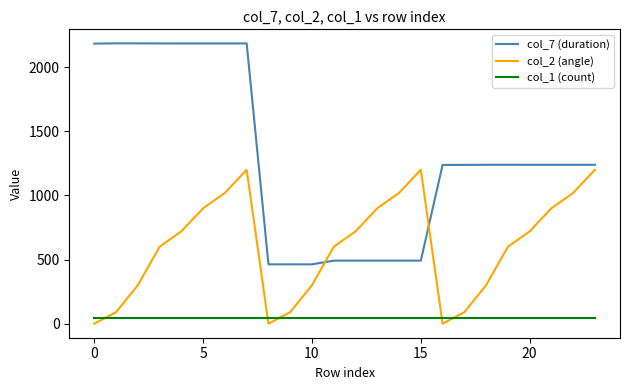

True or false: col_1 (count) and col_7 (duration) intersect in this chart.

False